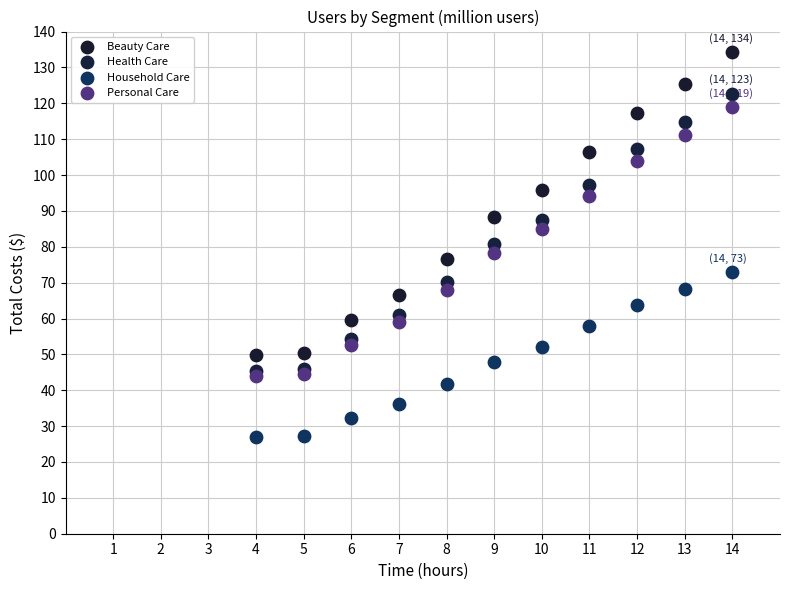

Which series reaches the maximum Y coordinate?

Beauty Care